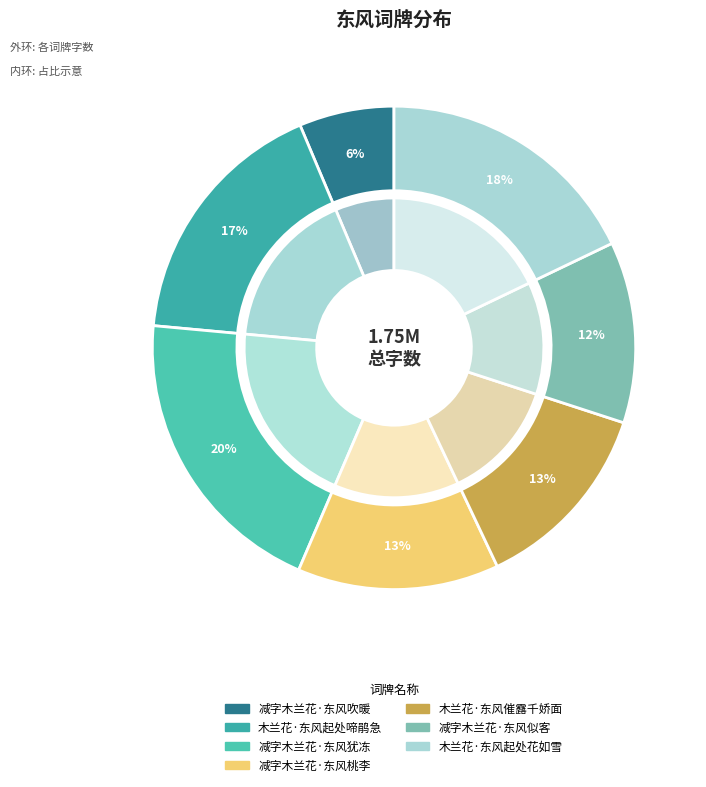

The 减字木兰花·东风犹冻 slice represents 28% of the pie. True or false?

False